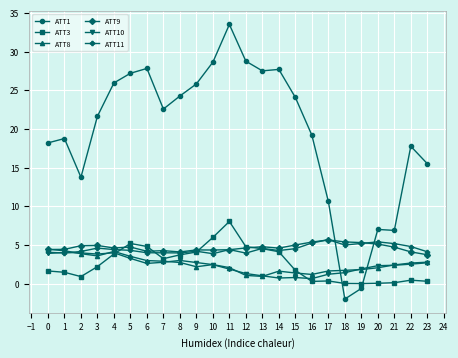

How many intersections are there between ATT9 and ATT1?

2